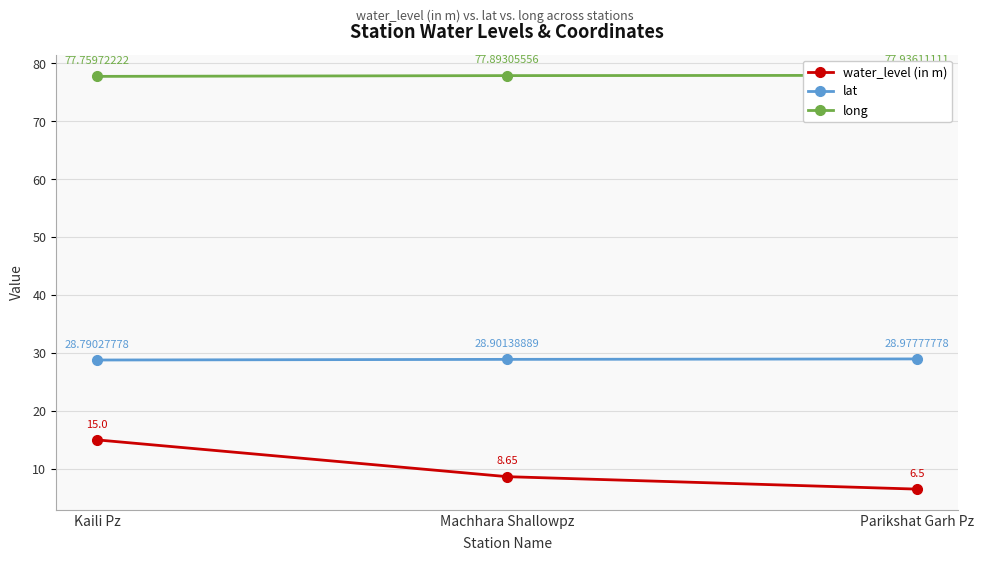

Reading left to right, extract all data points from this chart.

water_level (in m): Kaili Pz=15.0	Machhara Shallowpz=8.7	Parikshat Garh Pz=6.5
lat: Kaili Pz=28.8	Machhara Shallowpz=28.9	Parikshat Garh Pz=29.0
long: Kaili Pz=77.8	Machhara Shallowpz=77.9	Parikshat Garh Pz=77.9